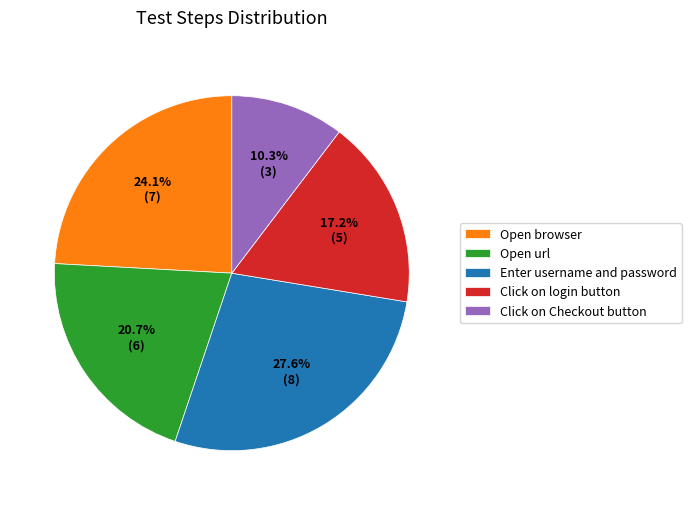

Is the sum of Open url and Enter username and password greater than half?

No